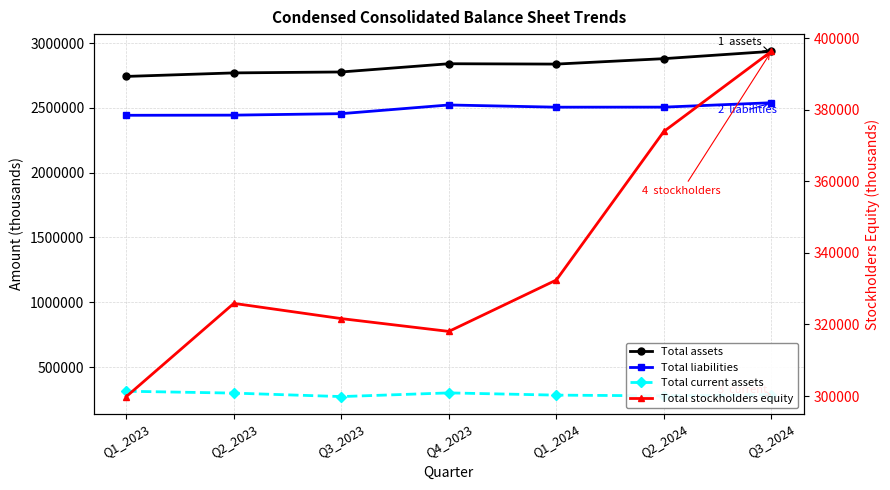

How many distinct data groups are displayed?

4